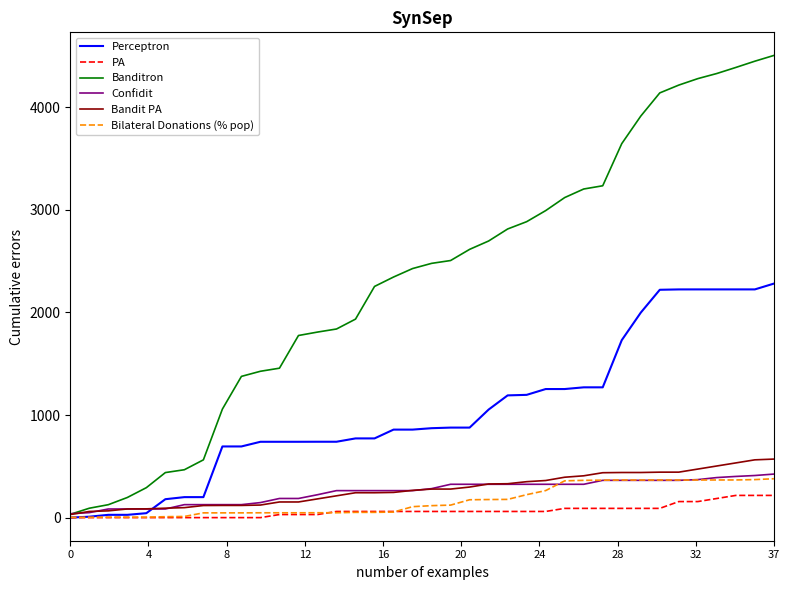

What is the greatest value displayed?

4505.2